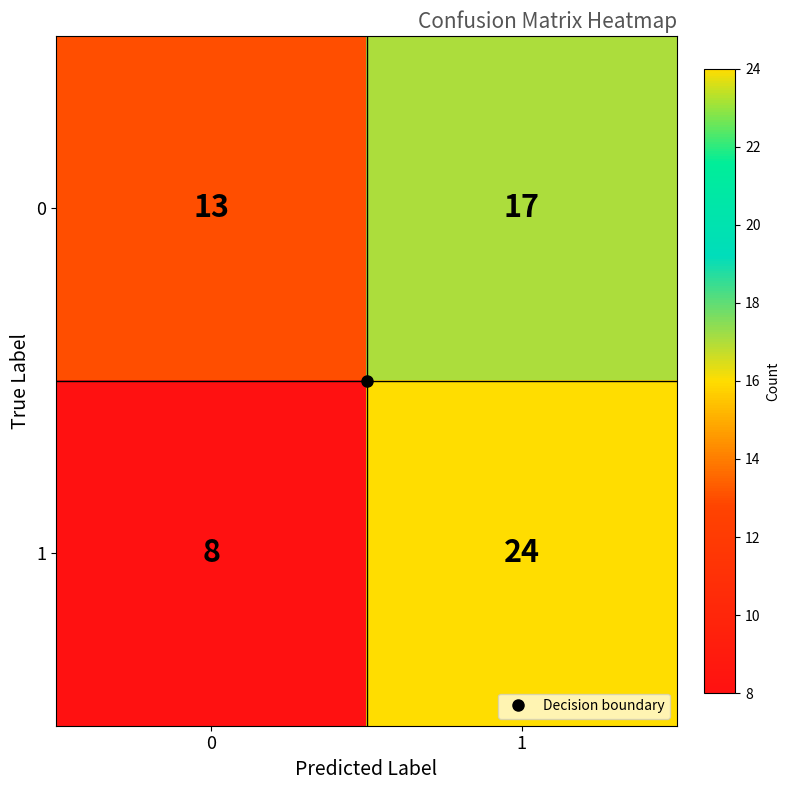

What is the spread (max minus min) of values at 0?

5